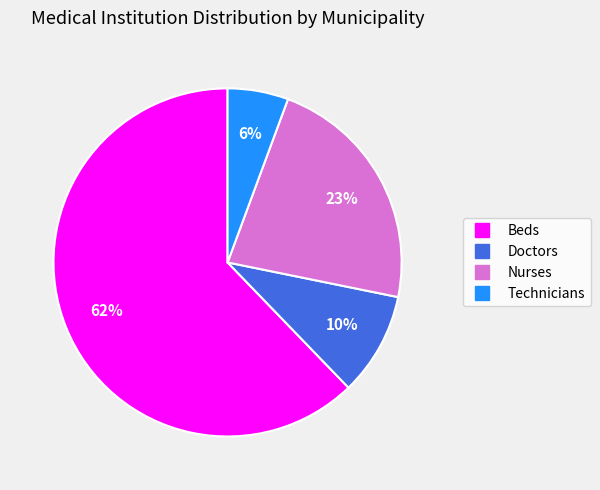

To the nearest percent, what is the average slice percentage?

25%